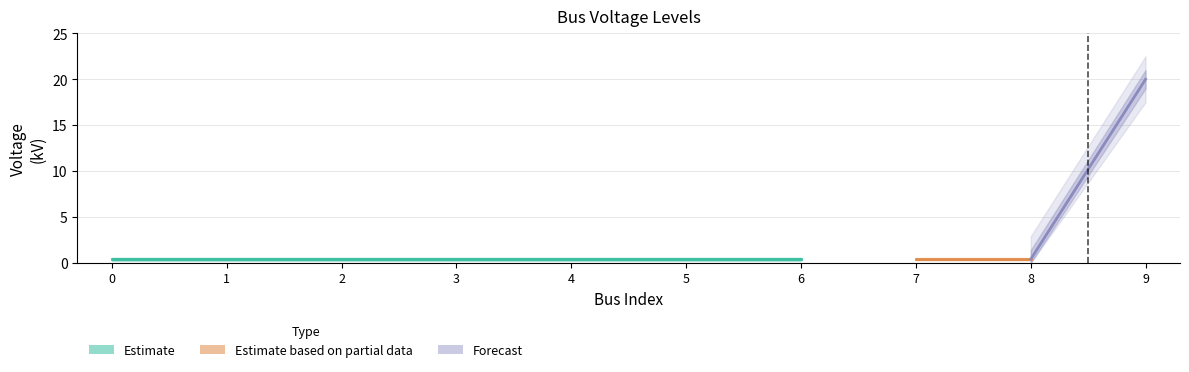

Reading right to left, list all the values displayed in this chart.

9=20.0	8=0.4	7=0.4	6=0.4	5=0.4	4=0.4	3=0.4	2=0.4	1=0.4	0=0.4